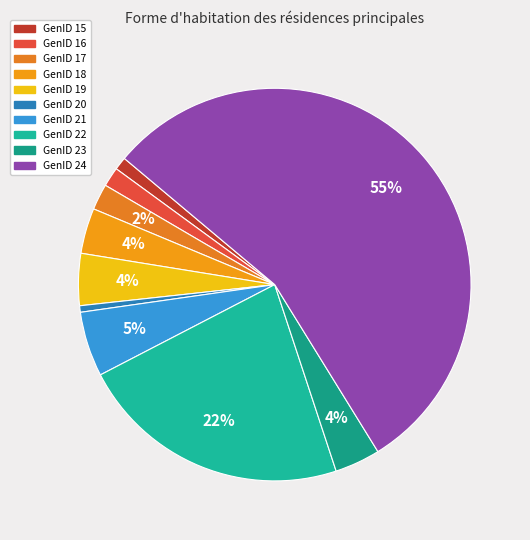

How many slices are in this pie chart?

10